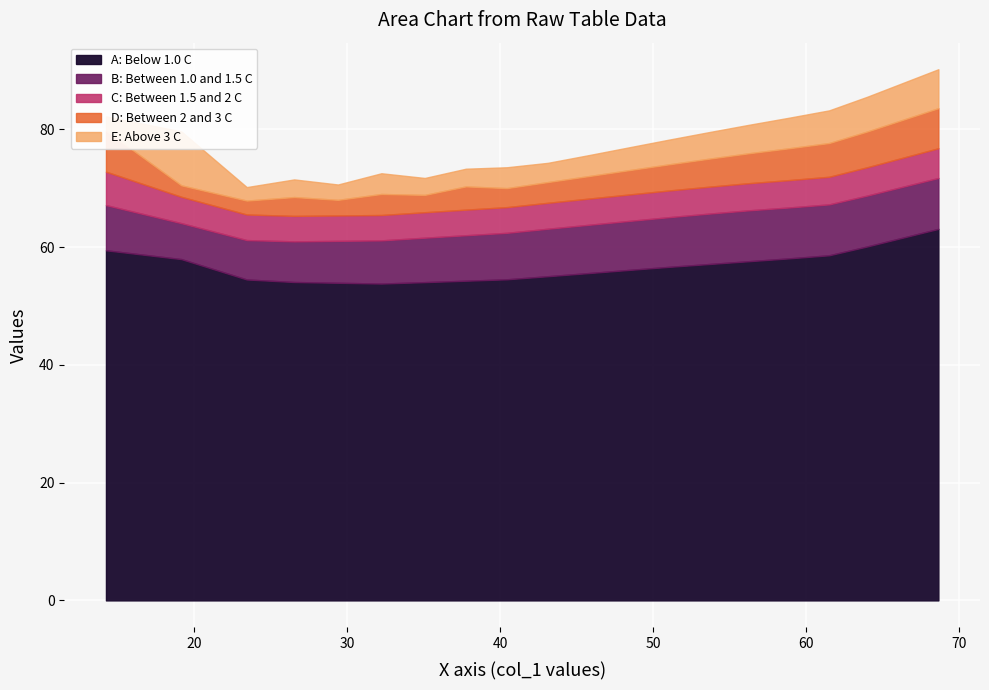

What is the highest value of the A: Below 1.0 C series?

63.1